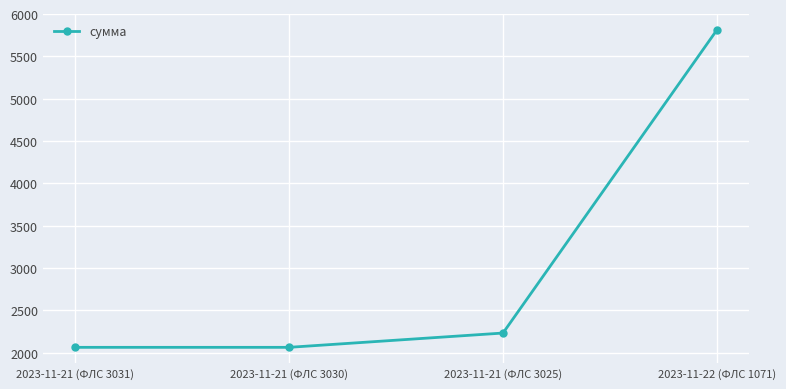

What is the label of the 2nd point from the left?

2023-11-21 (ФЛС 3030)